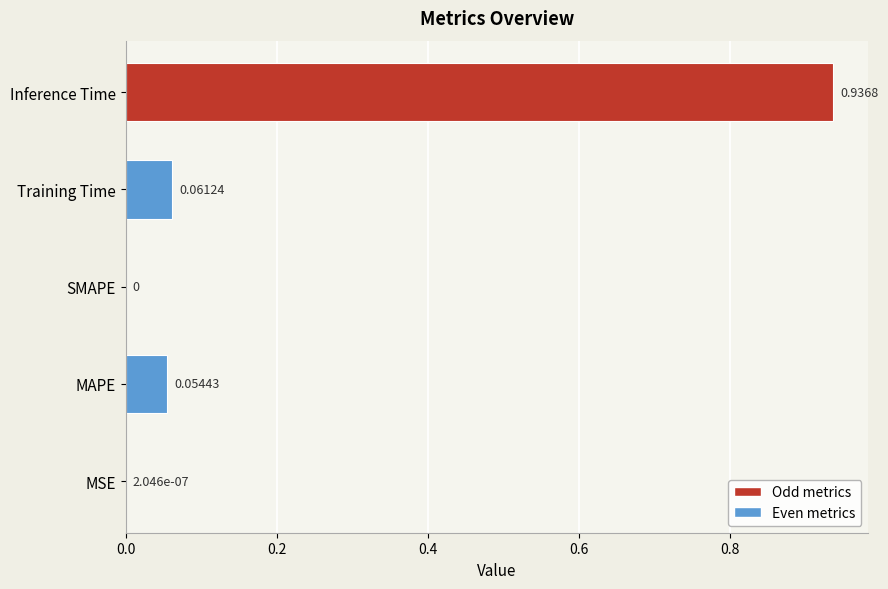

Are the bars horizontal?

Yes